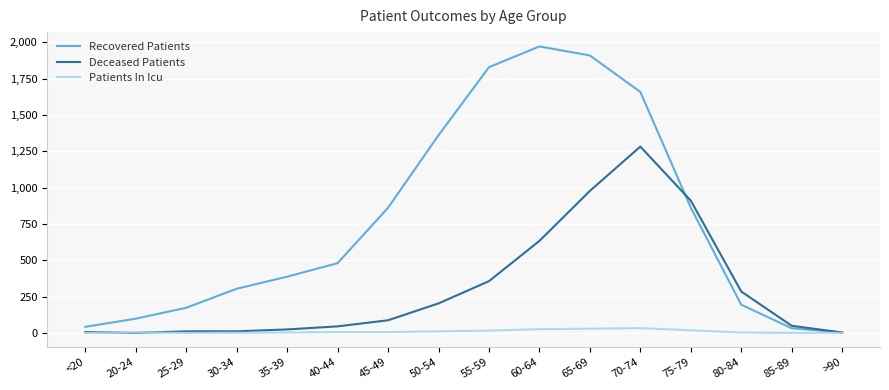

At which category is the sum across all series the highest?

70-74